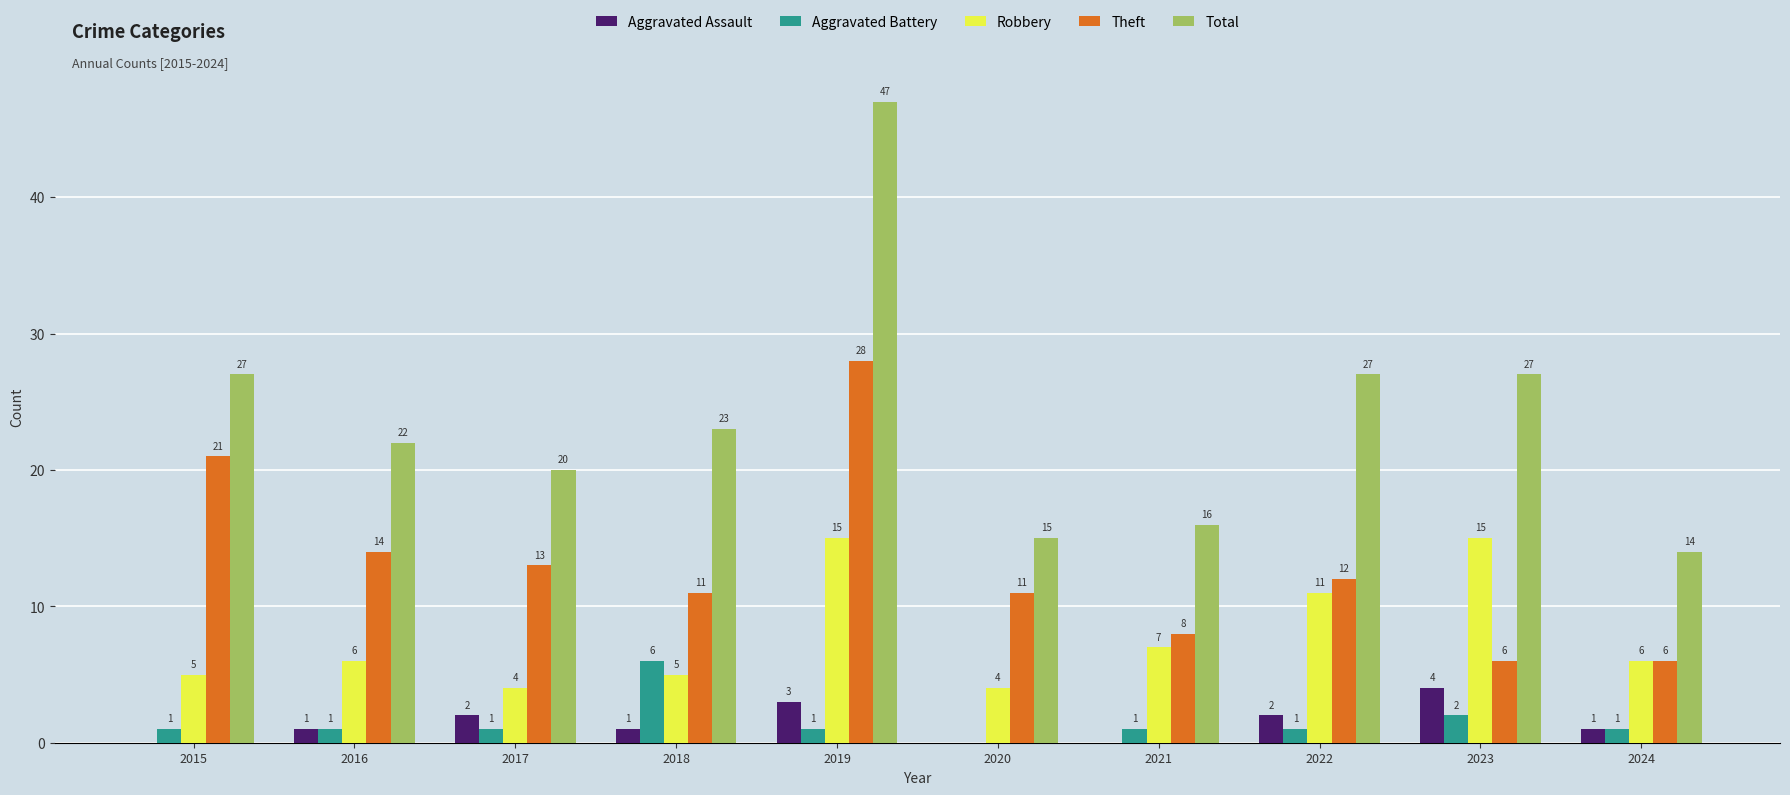

How many groups of bars are there?

10